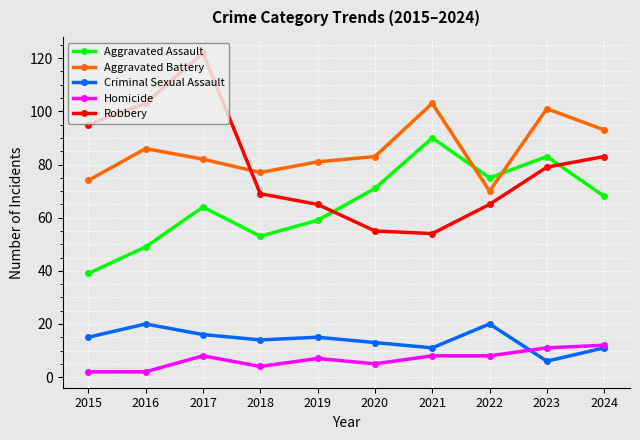

What is the highest value of the Aggravated Battery series?

103